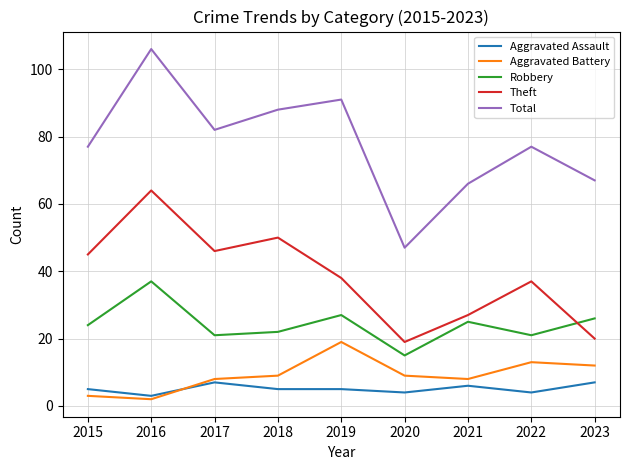

Is this an area chart (filled region under the line)?

No